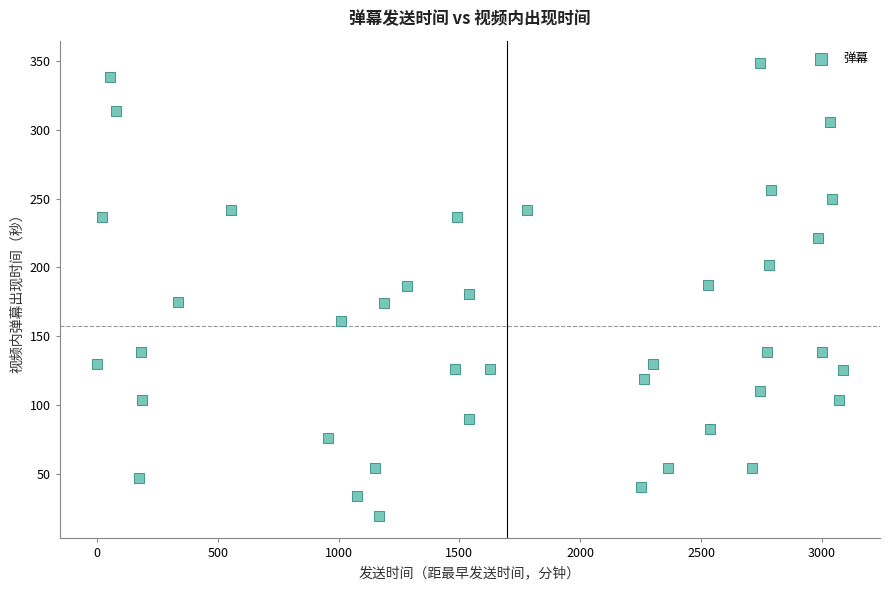

What is the range of X values (max minus min)?

3086.3